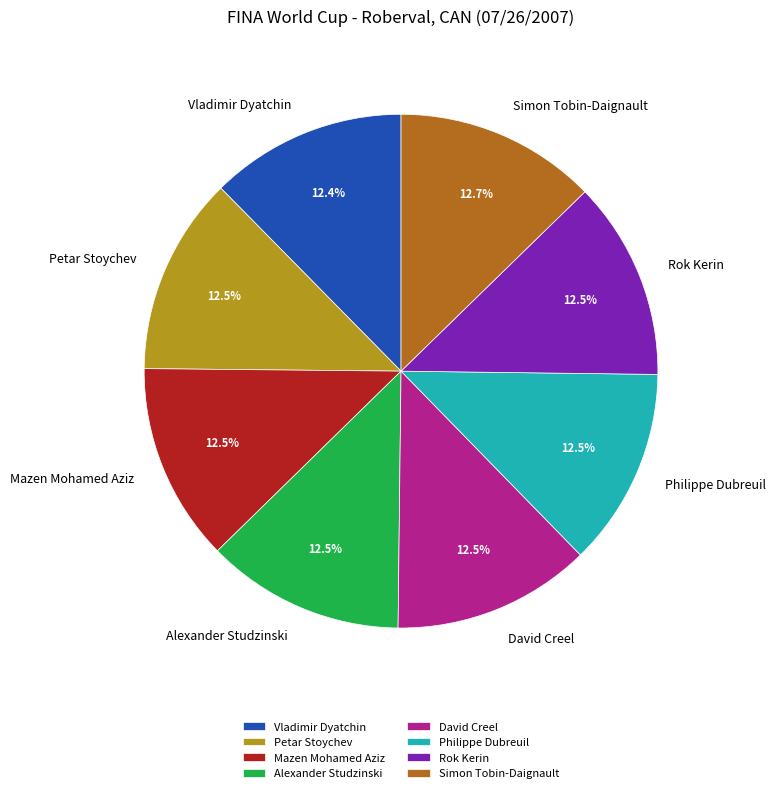

How many segments does this pie chart have?

8